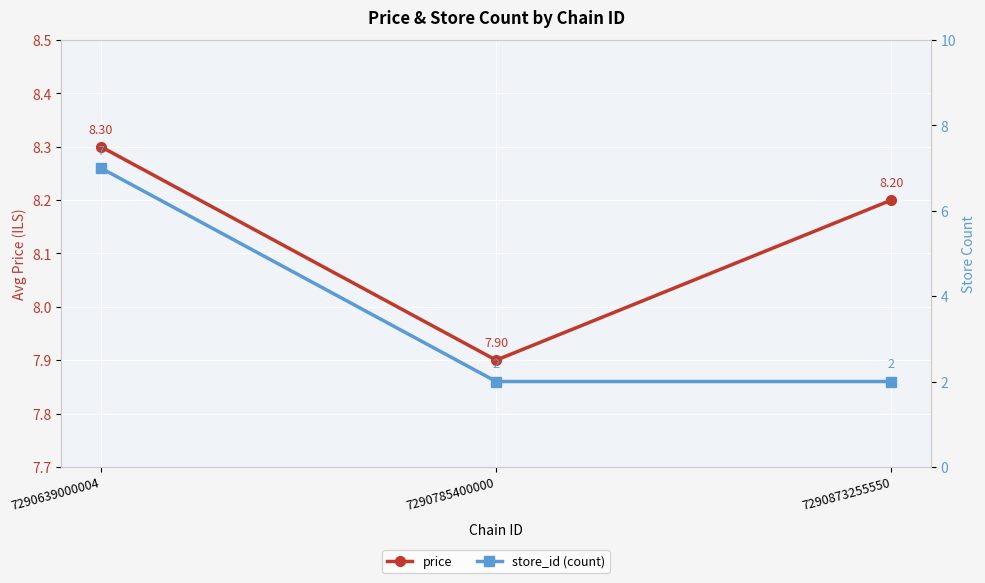

What is the difference between the maximum and second lowest values in the price series?

0.1